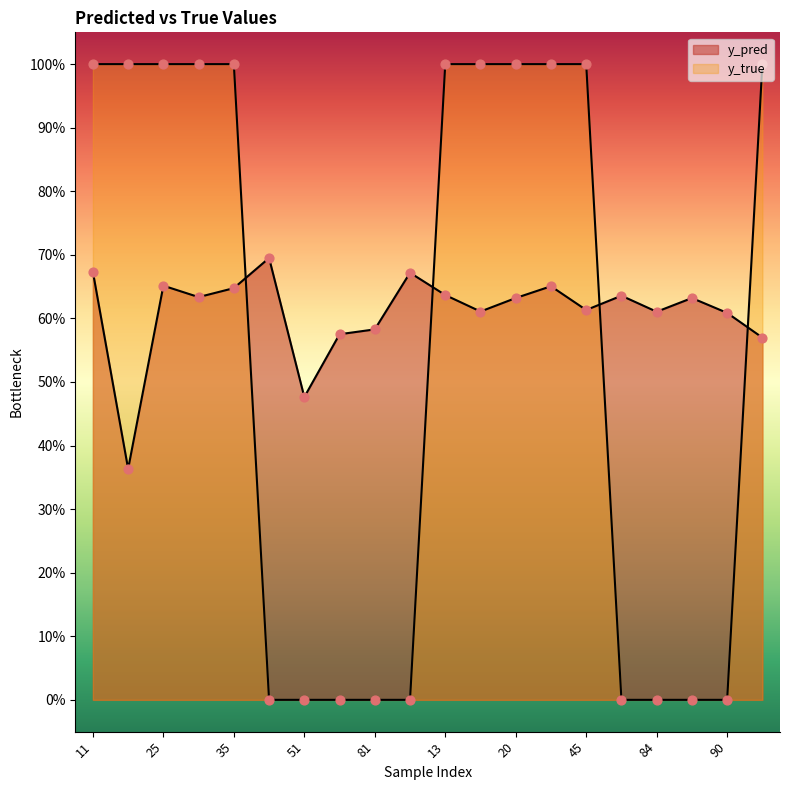

Which series has the widest spread of Y values?

y_true